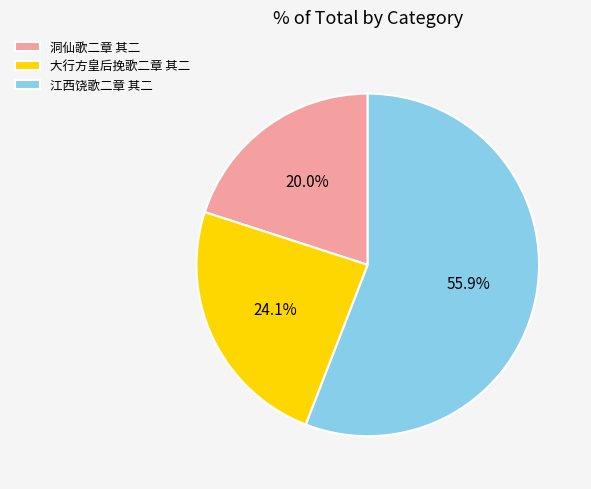

To the nearest percent, what portion does 大行方皇后挽歌二章 其二 represent?

24%